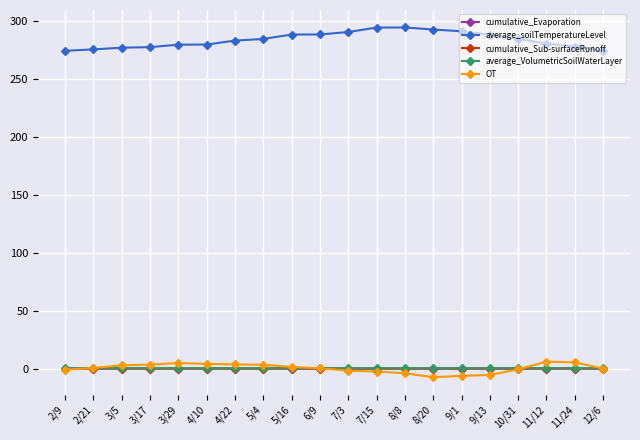

What is the minimum value shown in the chart?

-7.4